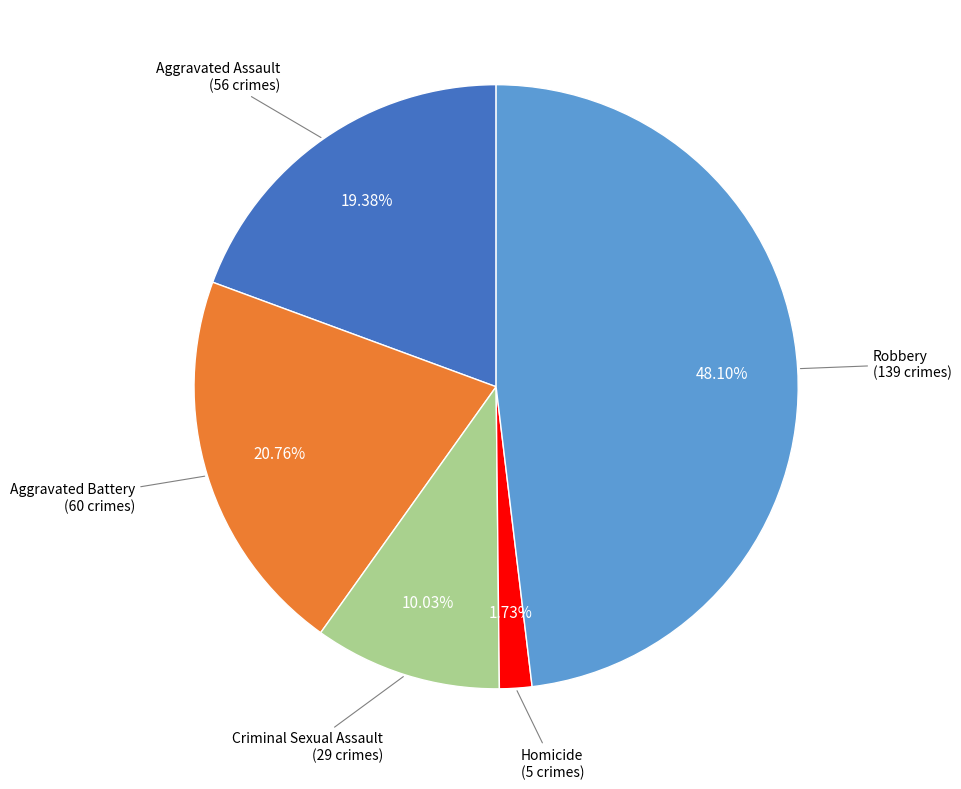

How many segments does this pie chart have?

5